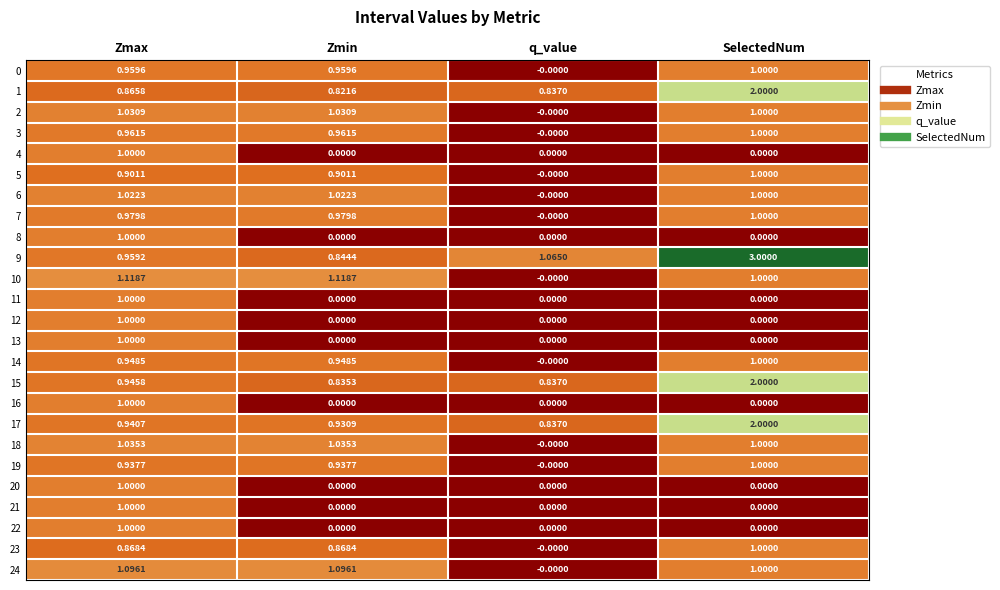

At which label does 1 reach its peak?

SelectedNum